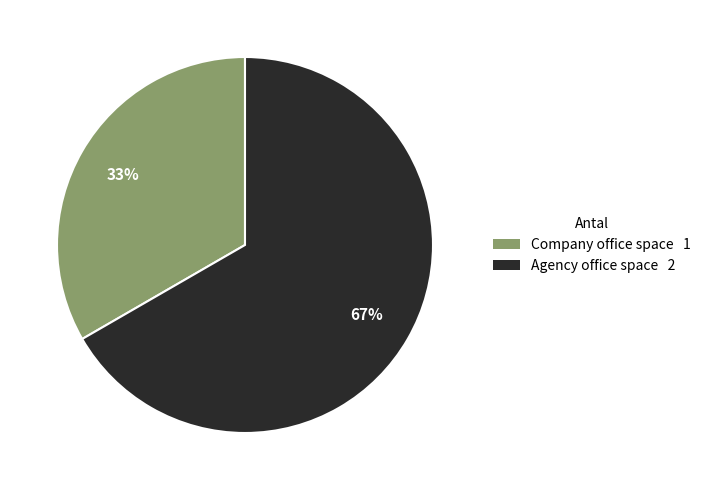

Which category has the biggest portion of the pie?

Agency office space